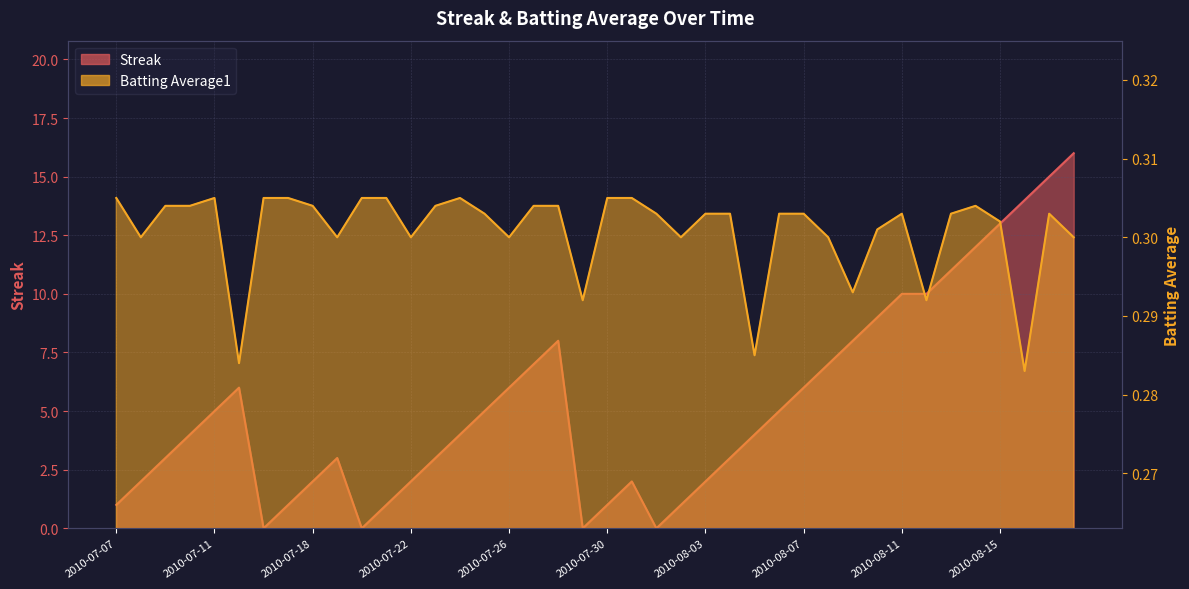

True or false: Batting Average1 has a value of 0.3 at 2010-07-29.

True